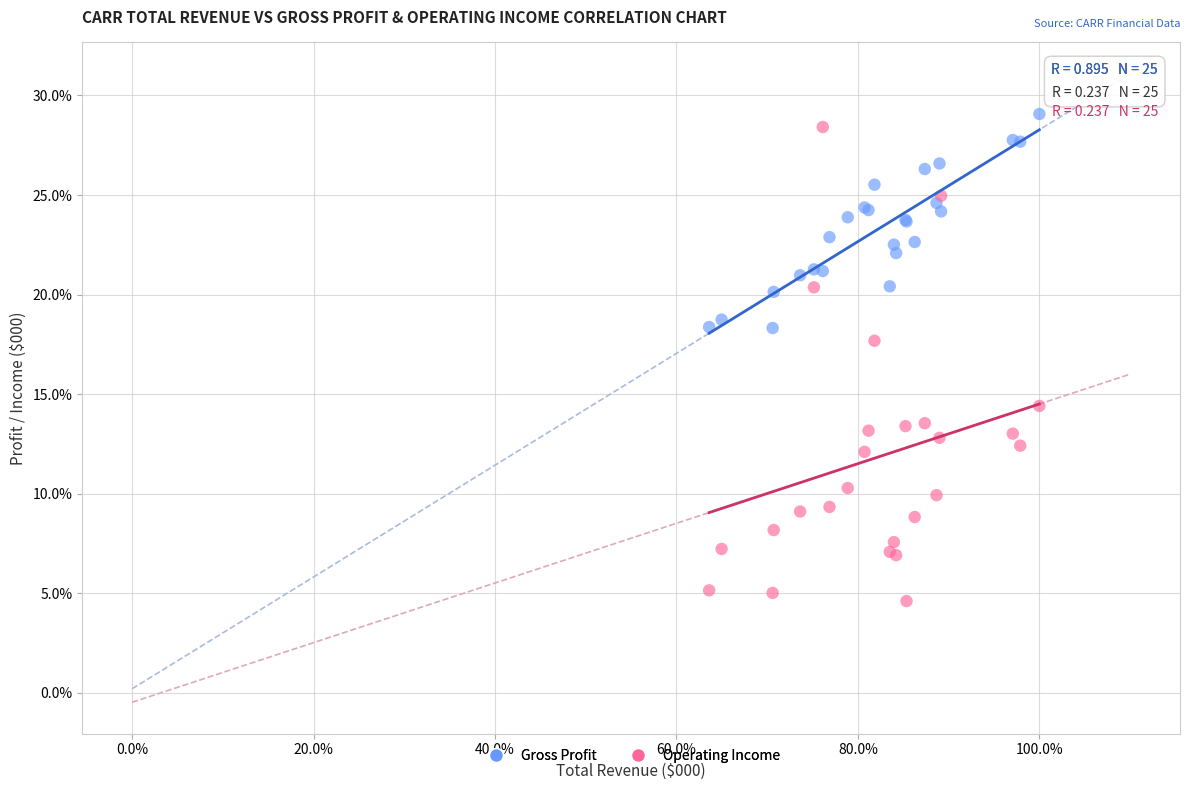

Which series reaches the maximum Y coordinate?

Gross Profit